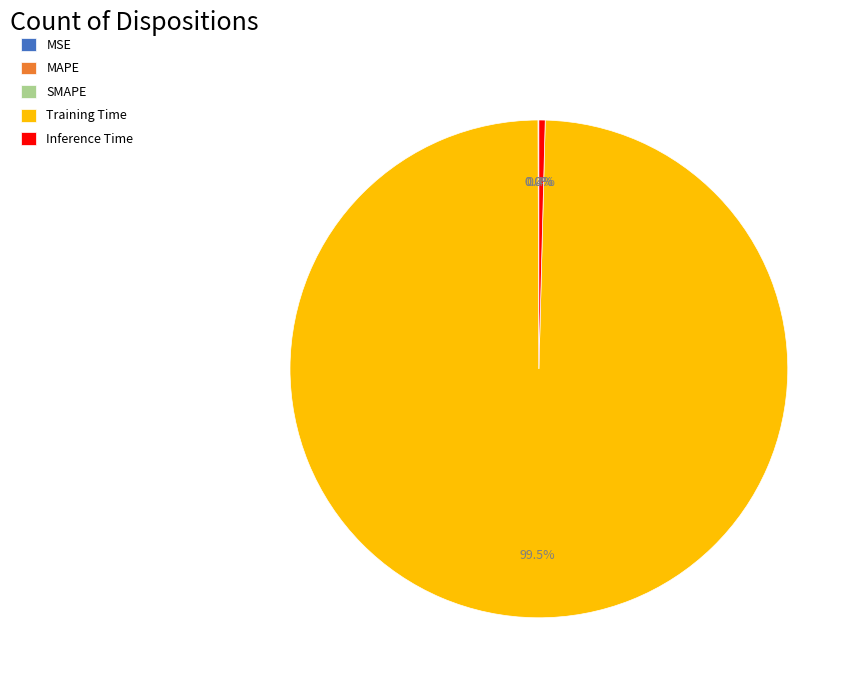

Is there any slice that represents more than half of the pie?

Yes